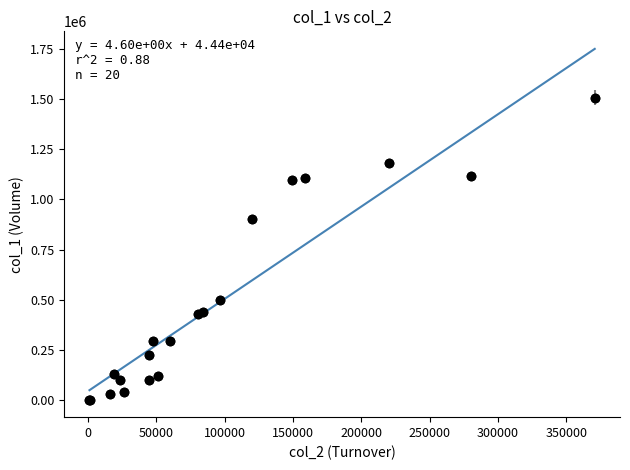

What Y value in the scatter plot is closest to 755000?

903000